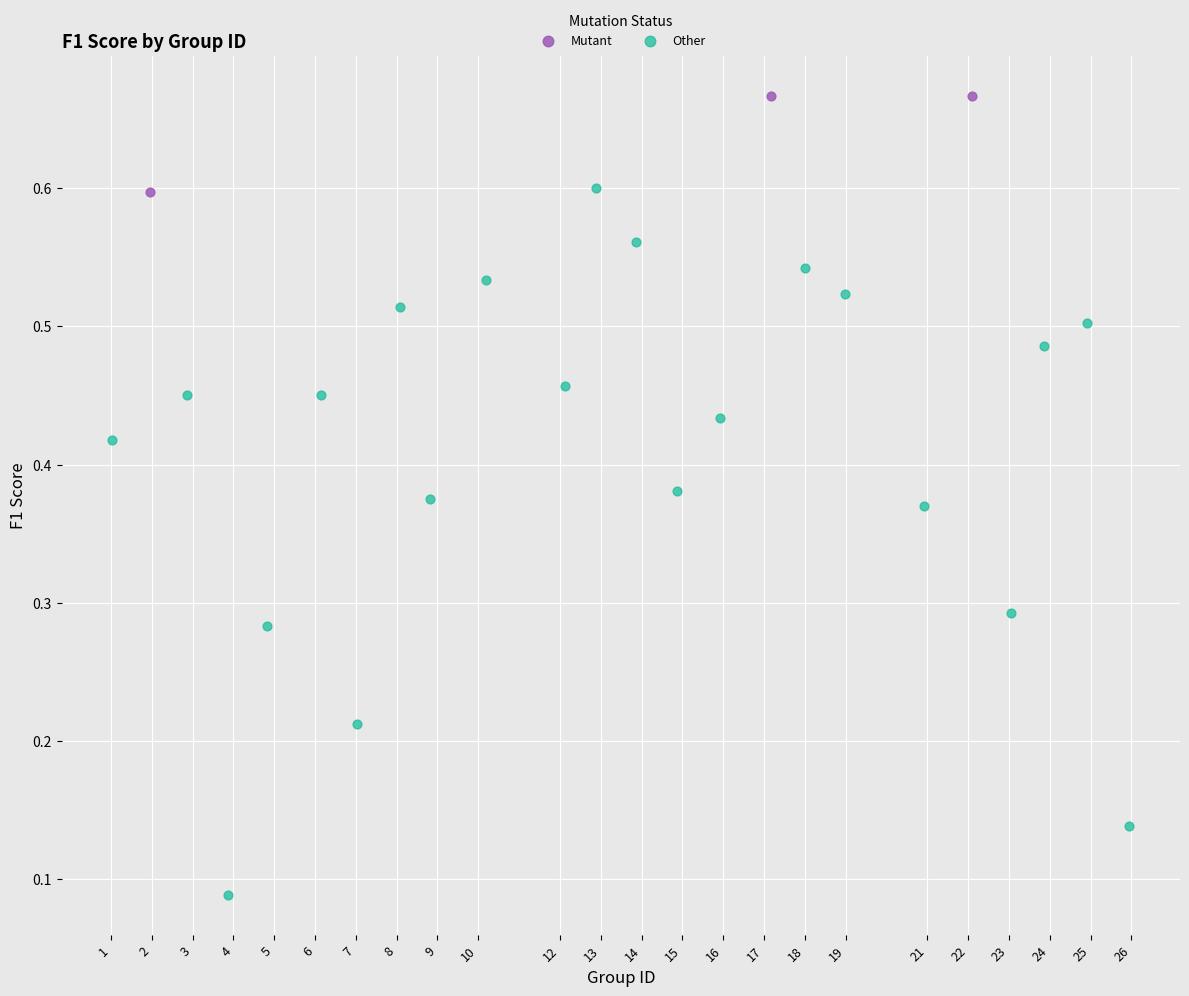

Which series contains the highest Y value?

Mutant